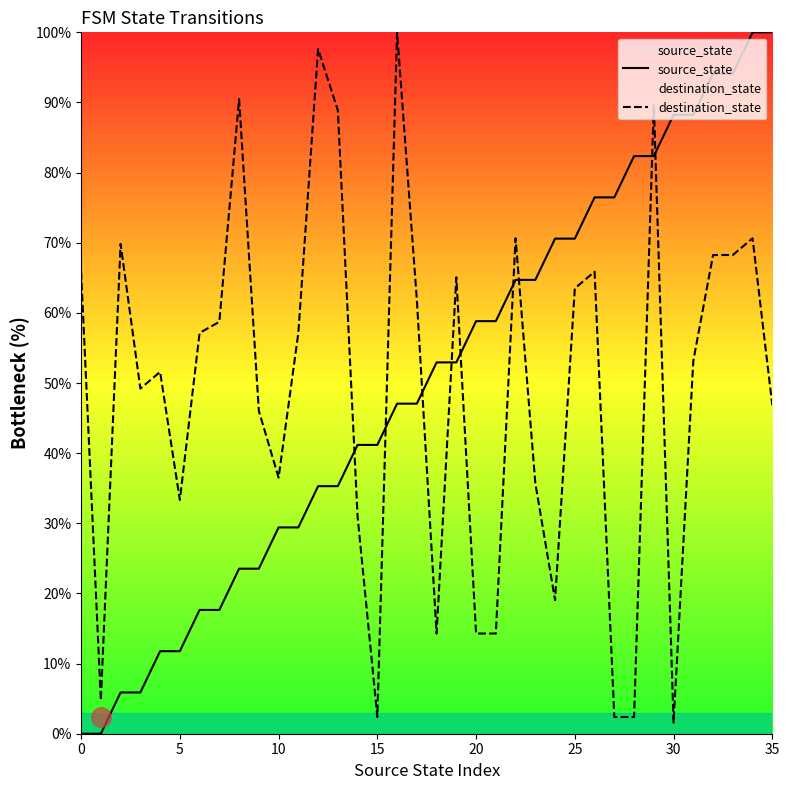

Rank the series at 0 from highest to lowest value.

destination_state, source_state